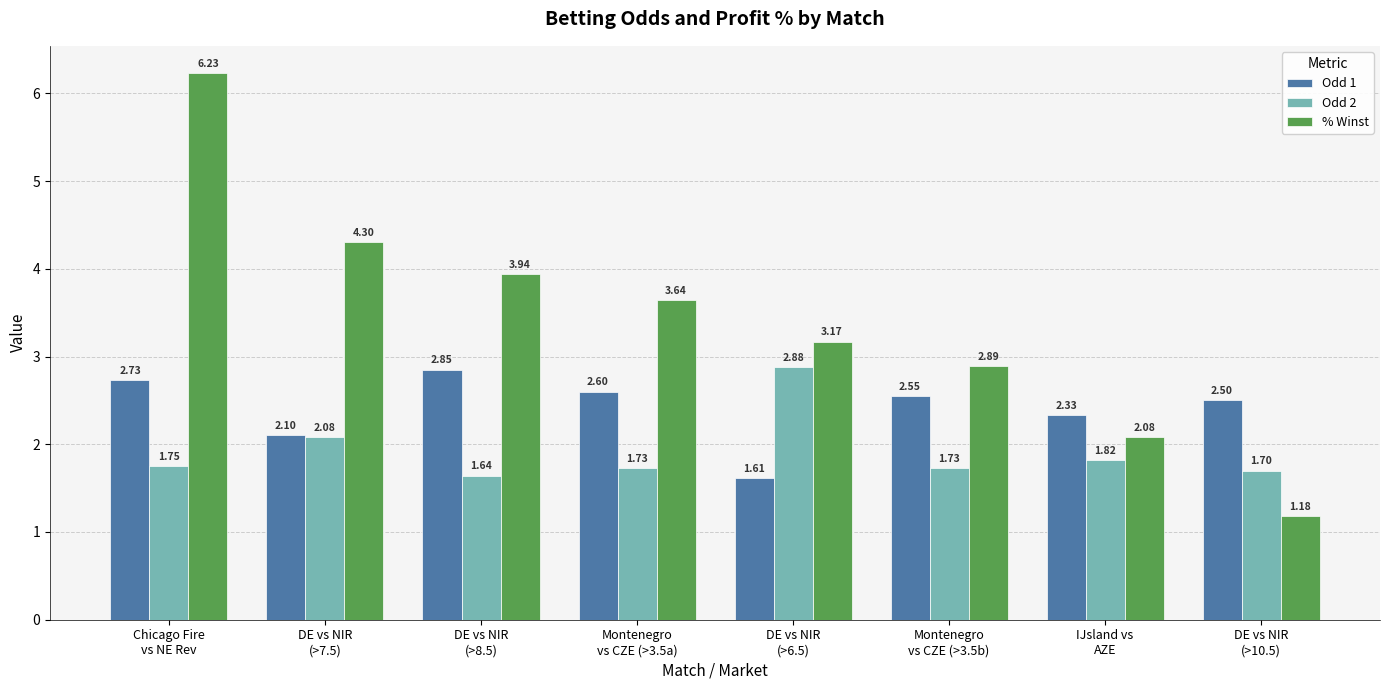

List the series in order of their overall mean, highest first.

% Winst, Odd 1, Odd 2